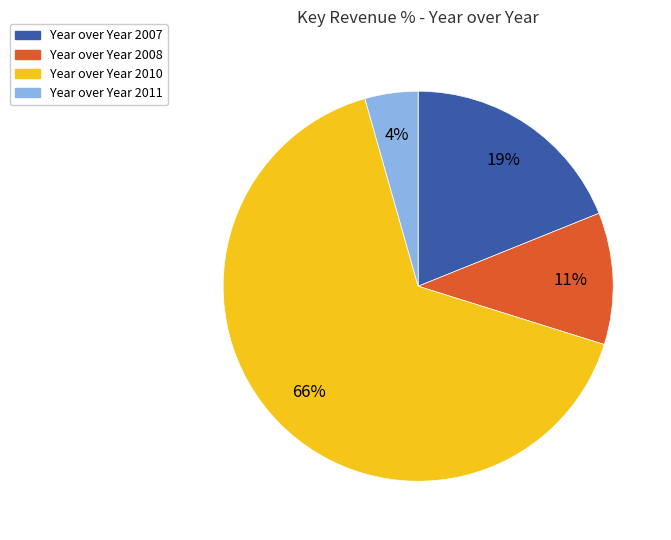

To the nearest percent, what is the combined percentage of Year over Year 2007 and Year over Year 2008?

30%